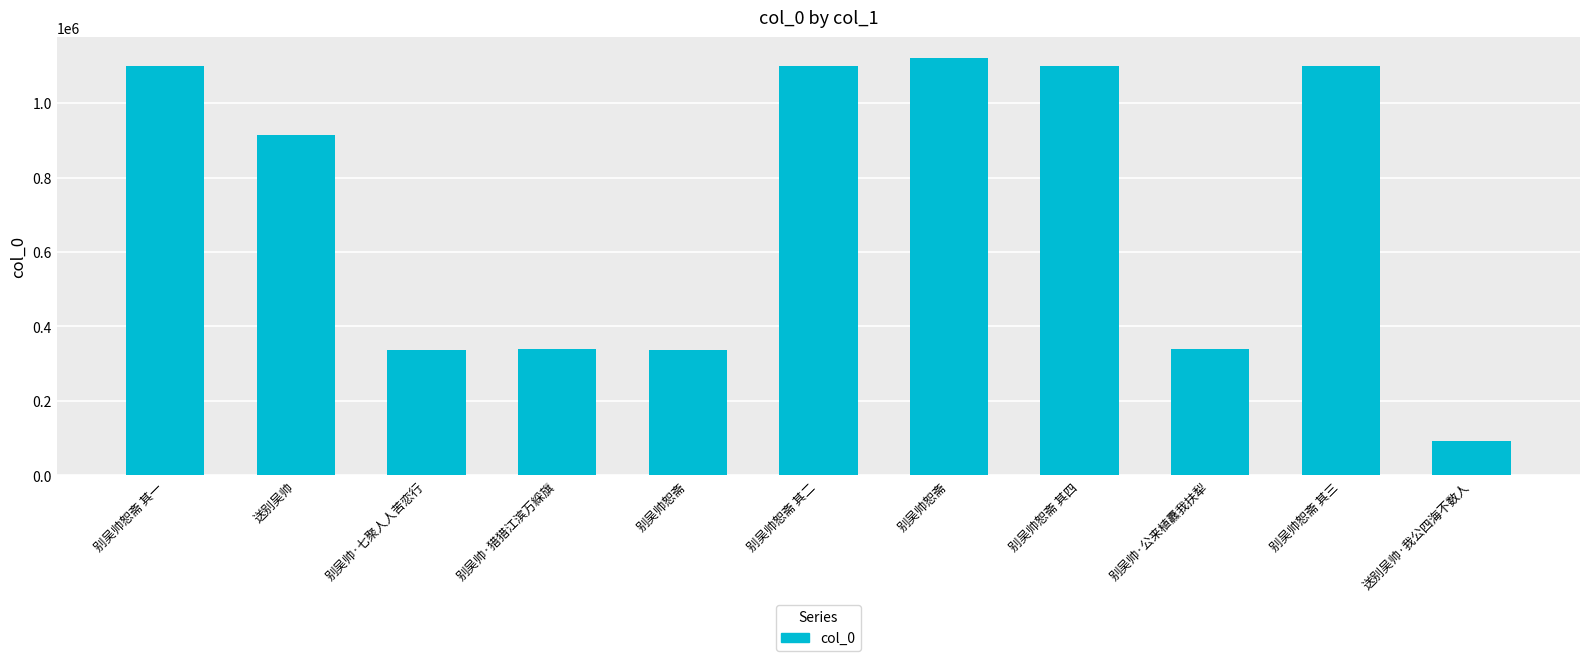

What is the label of the 8th bar from the left?

别吴帅恕斋 其四